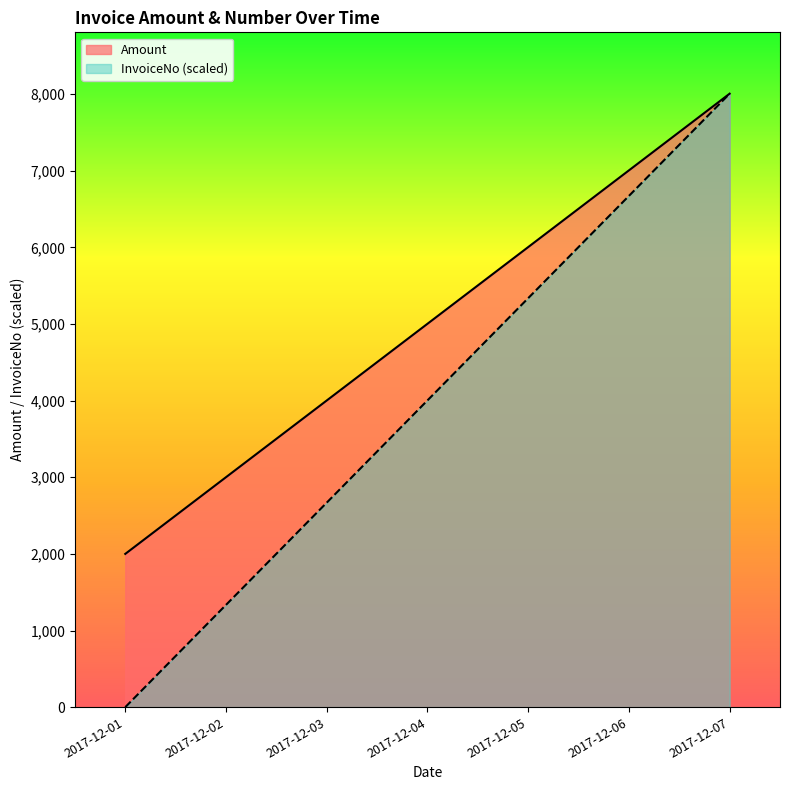

At which category does the chart reach its peak across all series?

2017-12-07